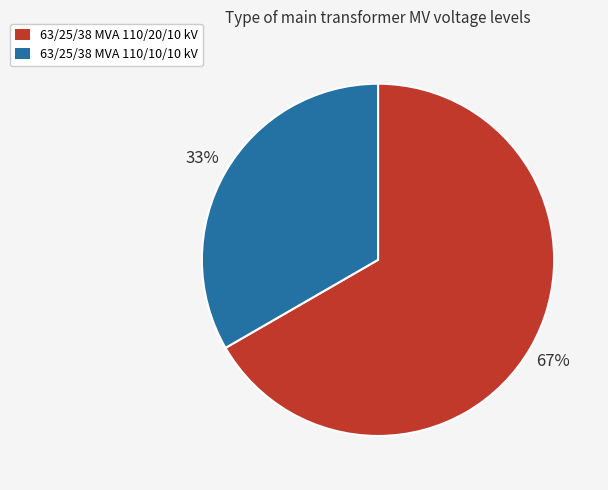

Between 63/25/38 MVA 110/20/10 kV and 63/25/38 MVA 110/10/10 kV, which is larger?

63/25/38 MVA 110/20/10 kV